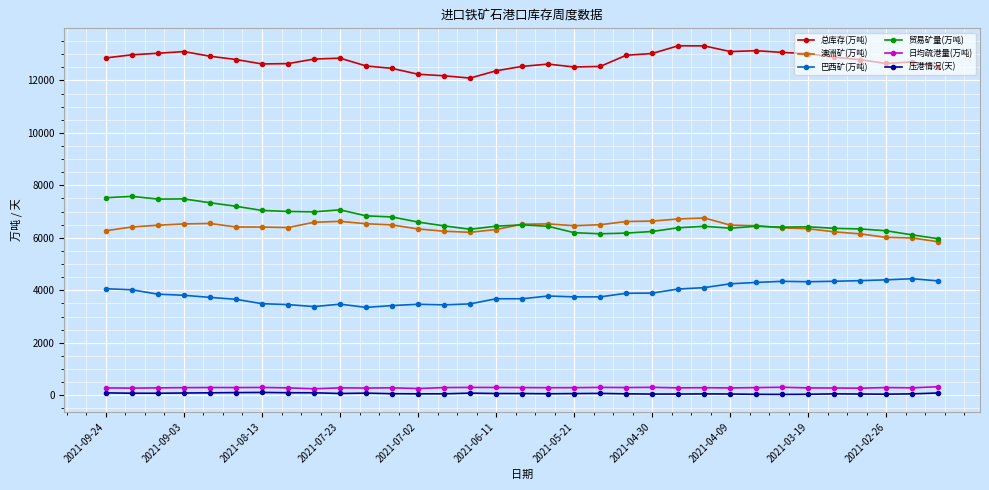

What is the value of the 总库存(万吨) point at the 25th from the left?

13098.8